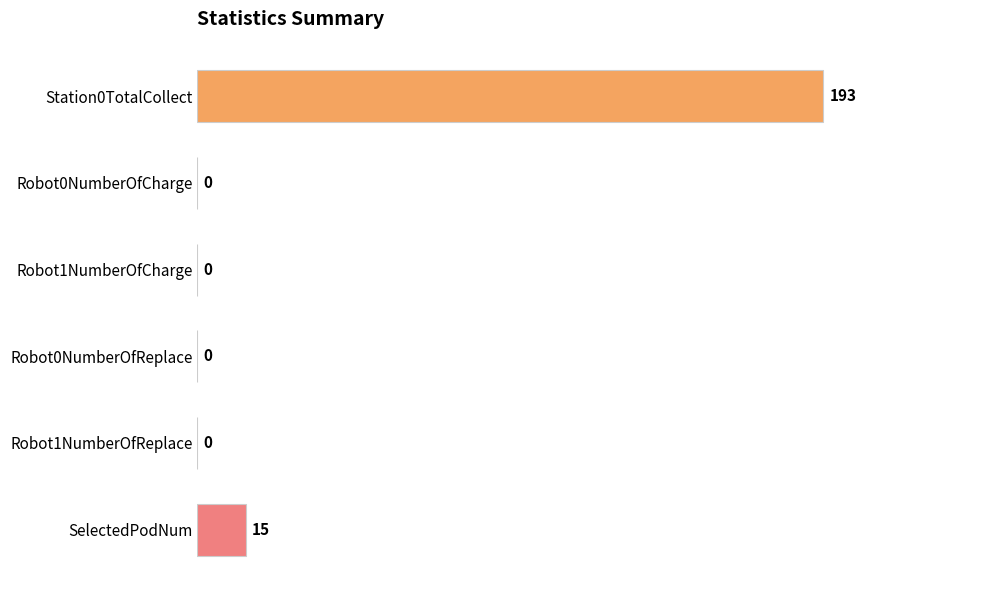

Where is the data nearest to the value 96?

SelectedPodNum